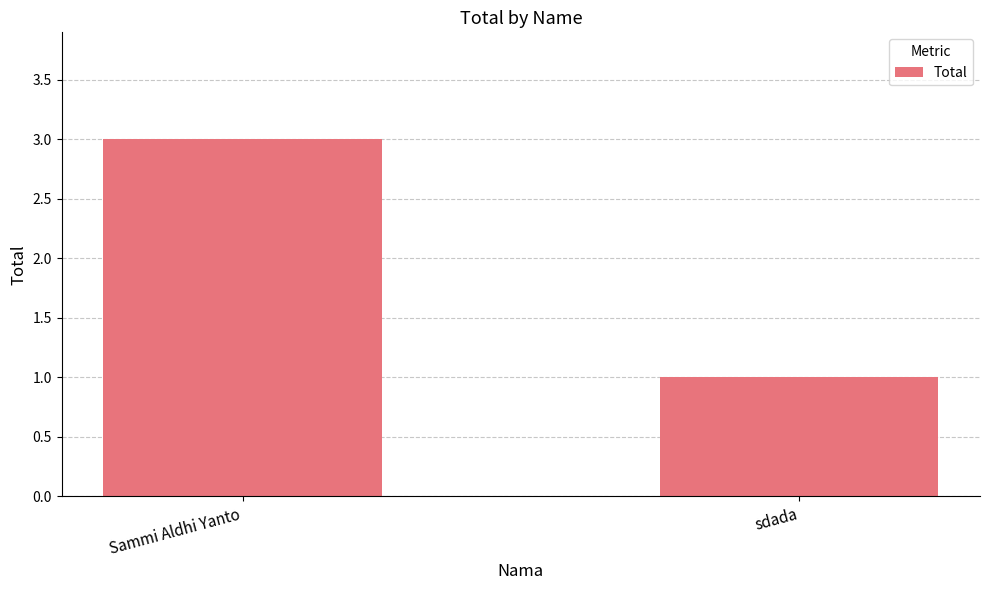

How many data points does each series have?

2